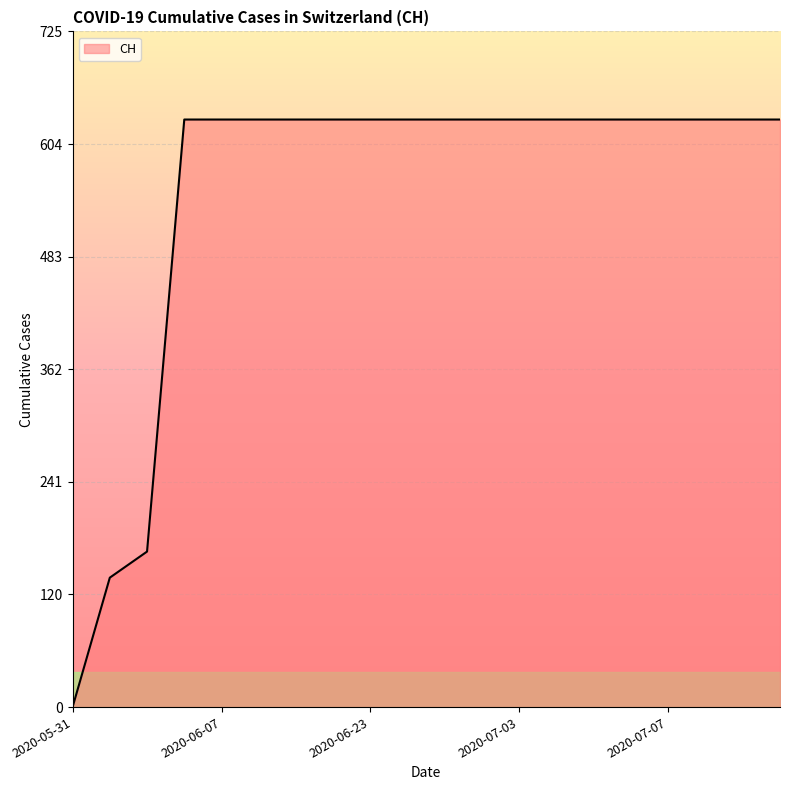

How many lines are shown in the chart?

1